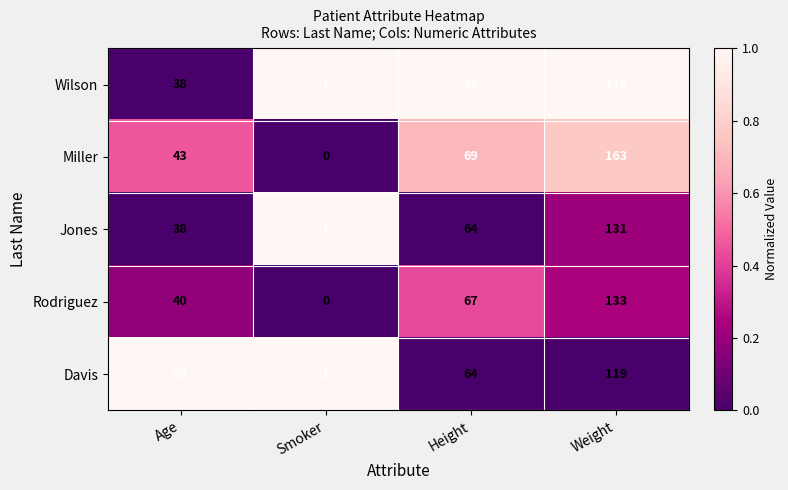

Which category has the highest value across all series?

Weight